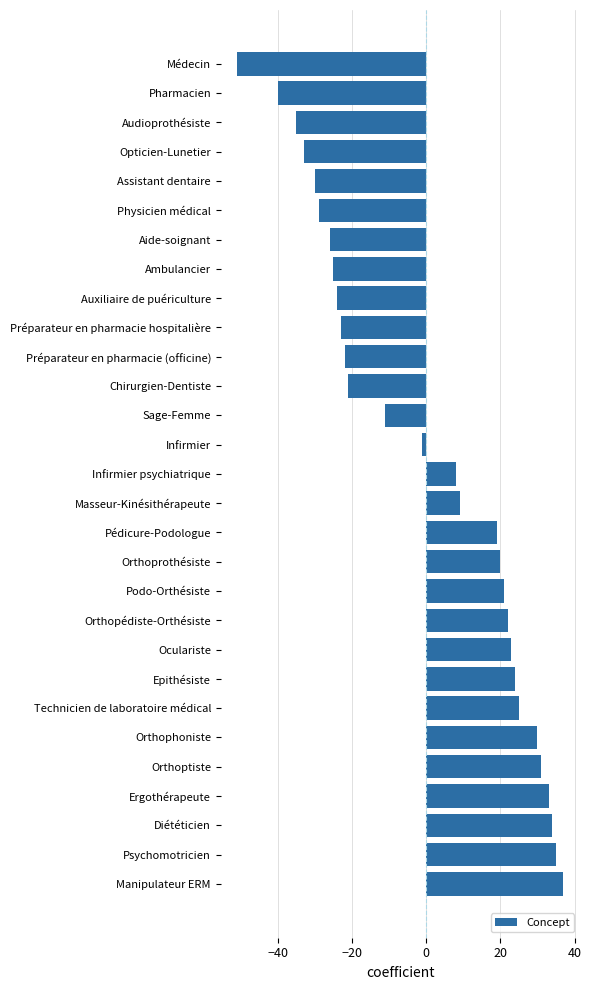

Rank the categories by value from highest to lowest.

Manipulateur ERM, Psychomotricien, Diététicien, Ergothérapeute, Orthoptiste, Orthophoniste, Technicien de laboratoire médical, Epithésiste, Oculariste, Orthopédiste-Orthésiste, Podo-Orthésiste, Orthoprothésiste, Pédicure-Podologue, Masseur-Kinésithérapeute, Infirmier psychiatrique, Infirmier, Sage-Femme, Chirurgien-Dentiste, Préparateur en pharmacie (officine), Préparateur en pharmacie hospitalière, Auxiliaire de puériculture, Ambulancier, Aide-soignant, Physicien médical, Assistant dentaire, Opticien-Lunetier, Audioprothésiste, Pharmacien, Médecin